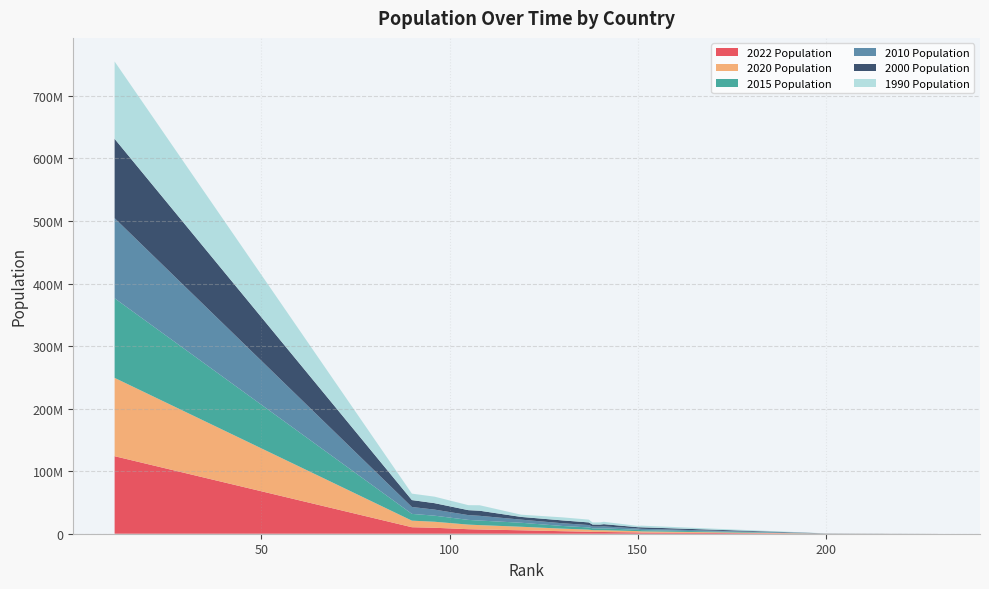

What are all the series names shown in the legend?

2022 Population, 2020 Population, 2015 Population, 2010 Population, 2000 Population, 1990 Population